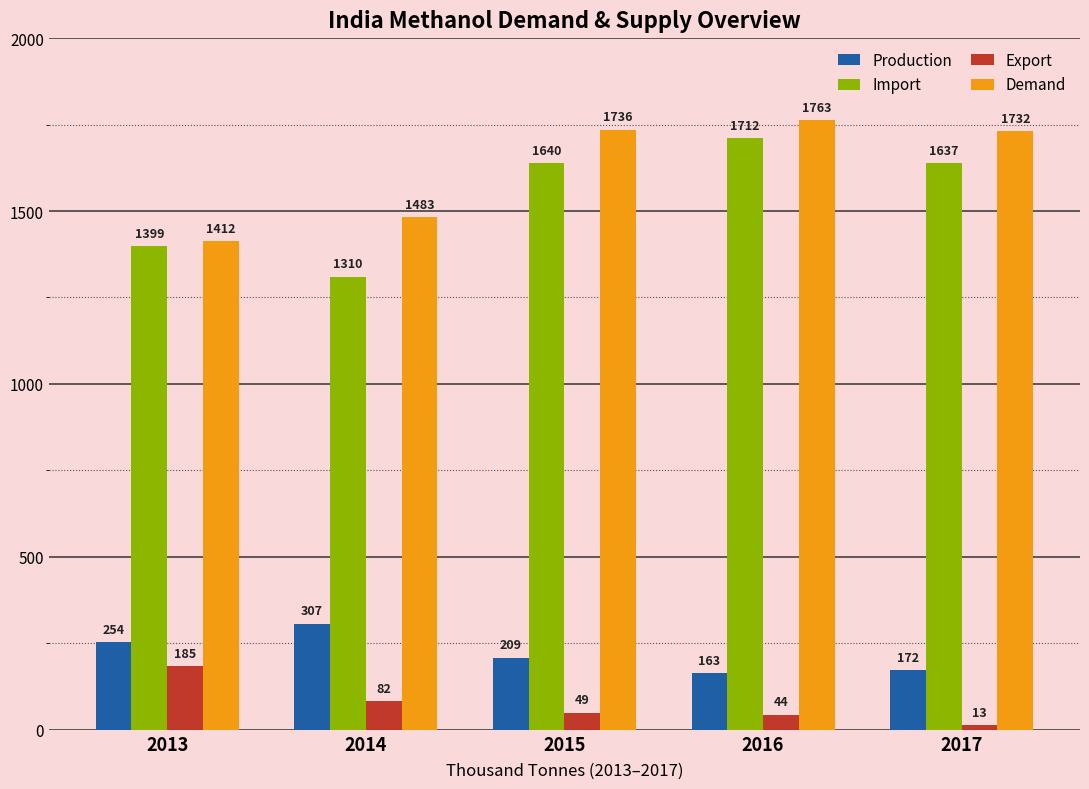

The Export series shows 44.0 at 2016. True or false?

True